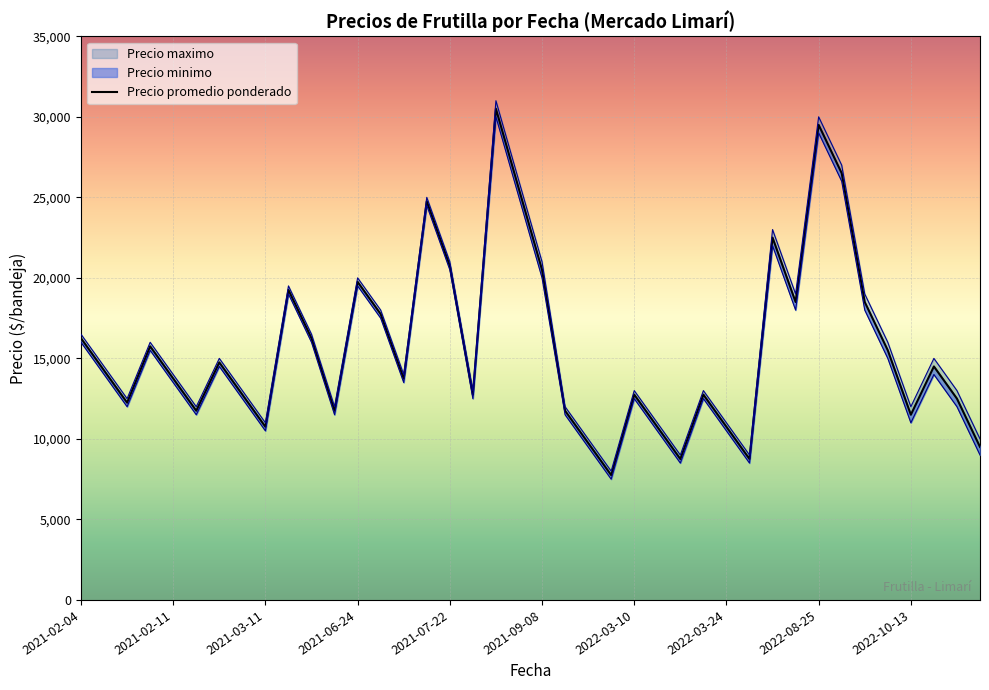

Which series has the largest total across all categories?

Precio maximo